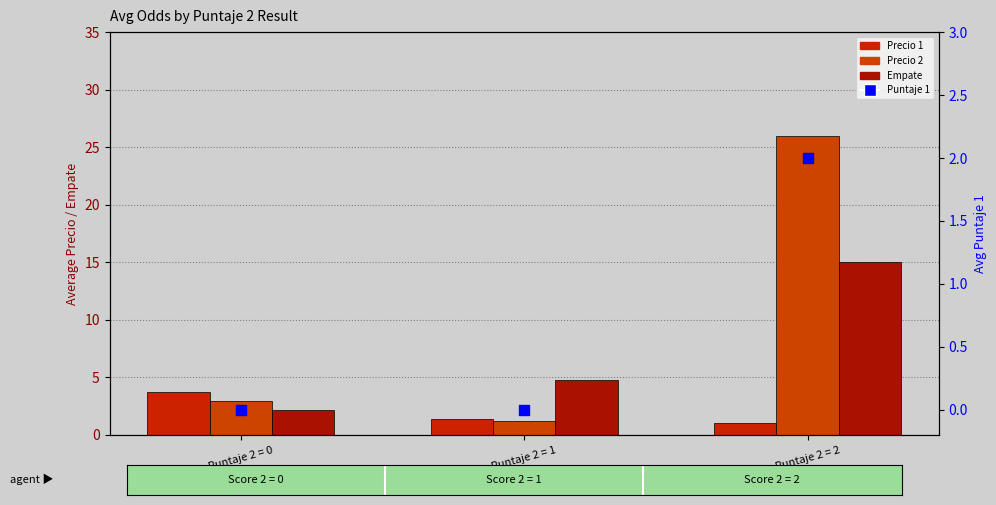

Which series has the largest total across all categories?

Precio 2